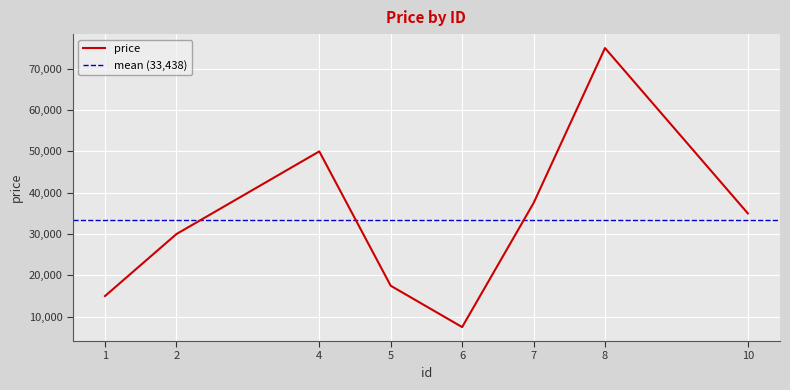

What is the average value?

33438